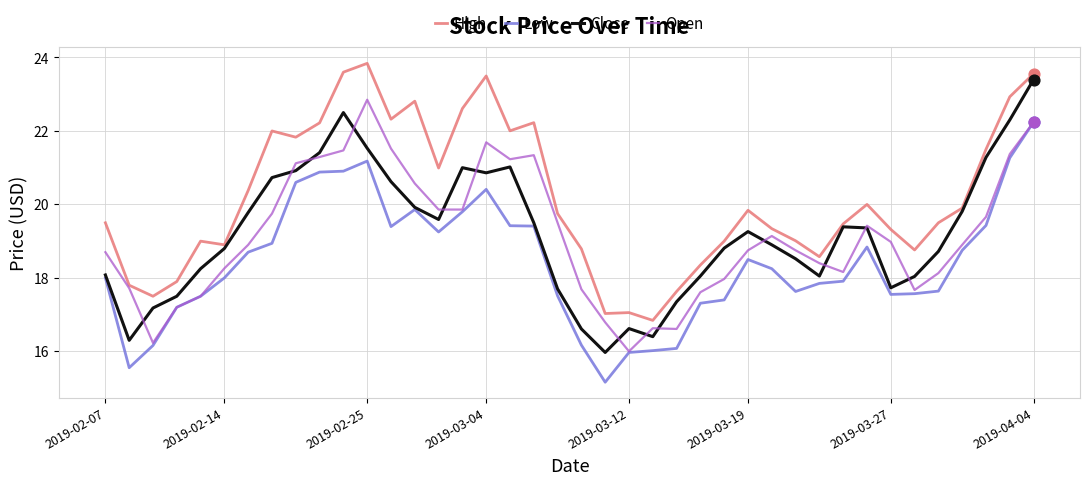

What are all the series names shown in the legend?

High, Low, Close, Open